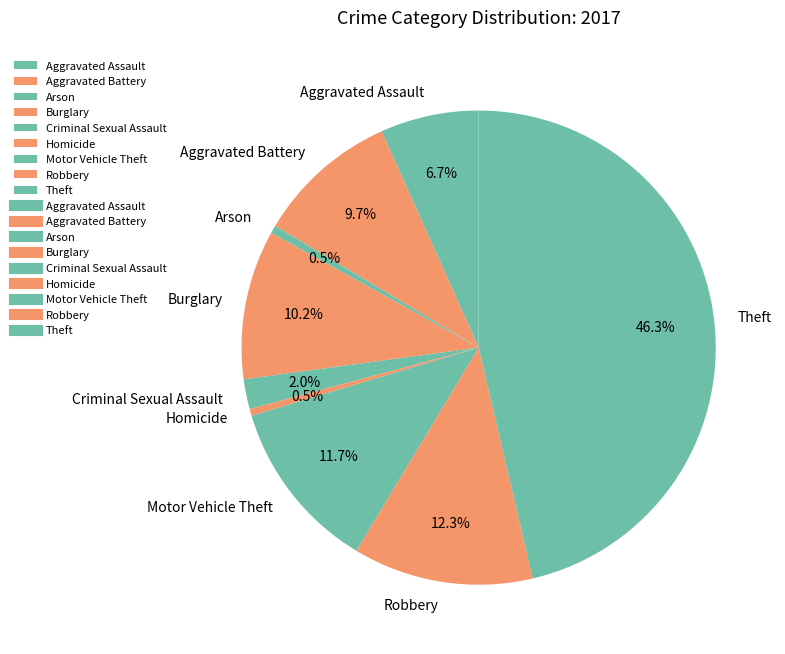

Combined, do Arson and Criminal Sexual Assault account for over 50%?

No